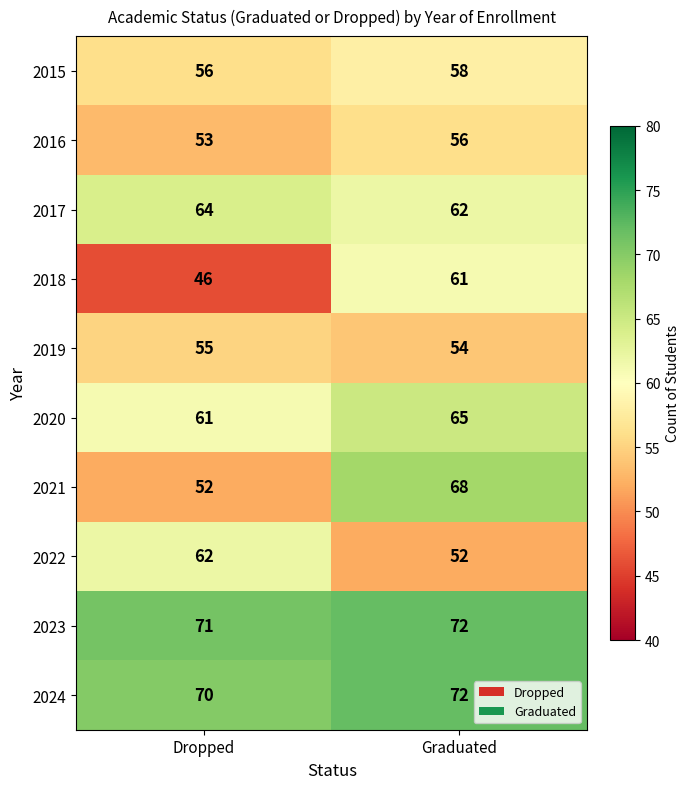

At which label is 2021 closest to 60?

Dropped